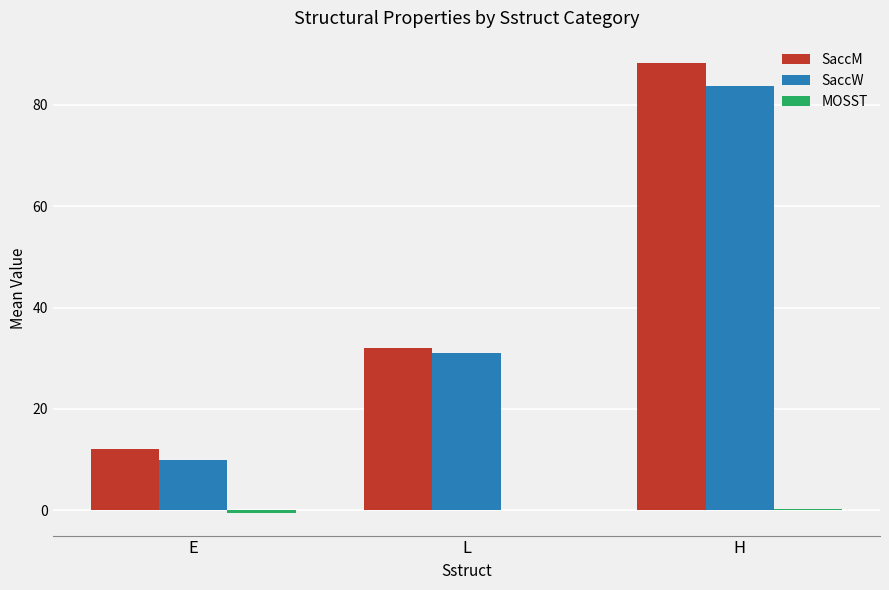

What is the total value across all series at H?

172.2